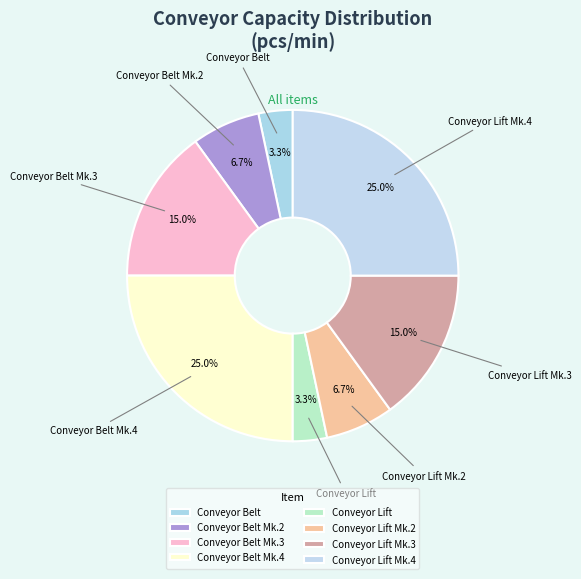

Do Conveyor Belt Mk.2 and Conveyor Lift Mk.4 together represent more than half of the pie?

No